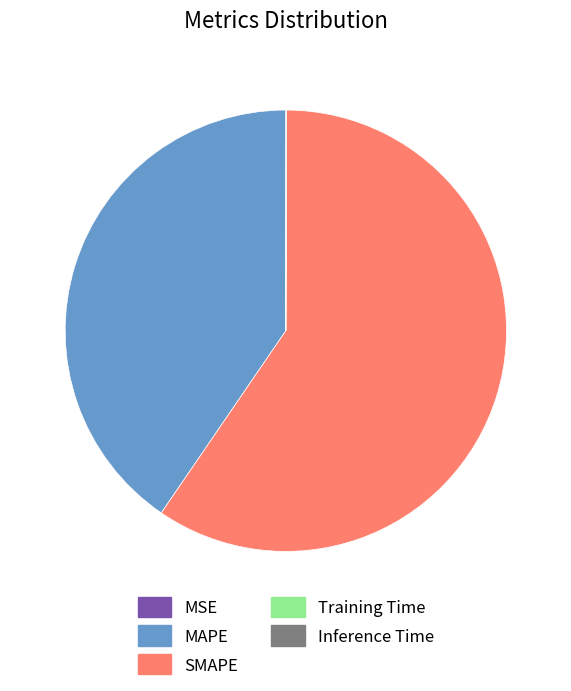

Is there any slice that represents more than half of the pie?

Yes